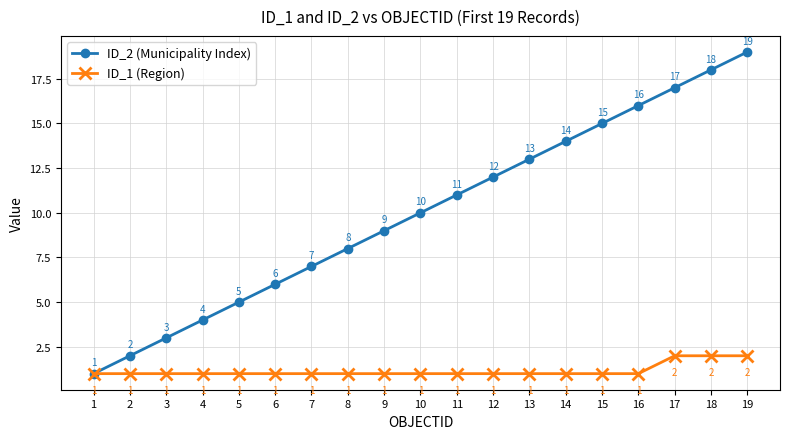

The ID_1 (Region) series shows 2 at 19. True or false?

True